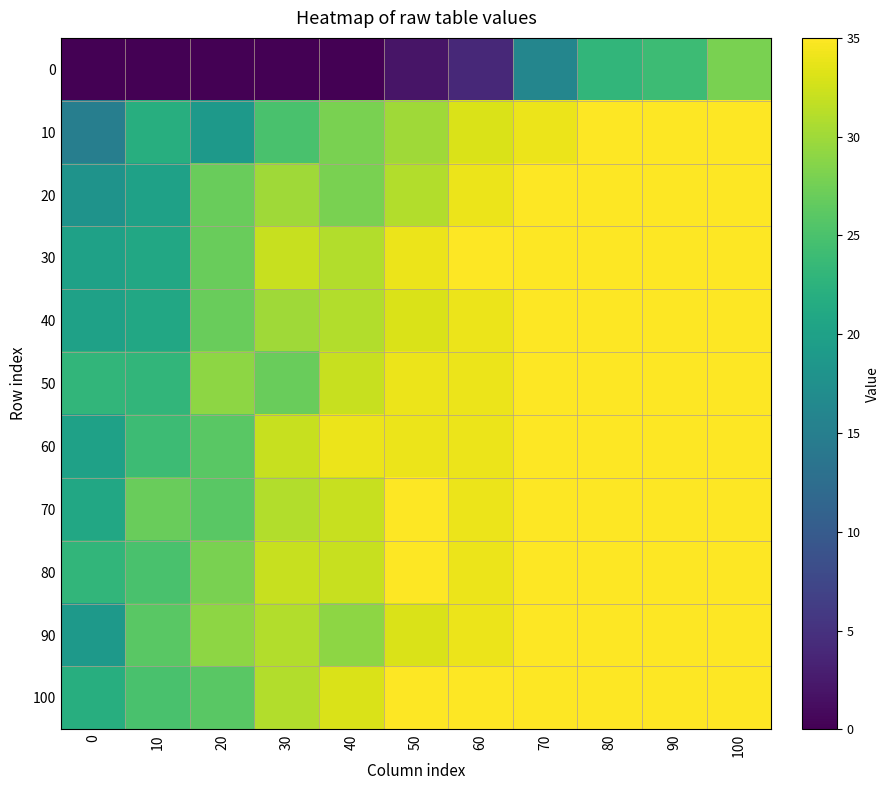

Reading left to right, transcribe all the data shown in this chart.

0: 0=0	10=0	20=0	30=0	40=0	50=2	60=4	70=16	80=23	90=24	100=28
10: 0=15	10=22	20=19	30=25	40=28	50=30	60=33	70=34	80=35	90=35	100=35
20: 0=18	10=20	20=27	30=30	40=28	50=31	60=34	70=35	80=35	90=35	100=35
30: 0=20	10=21	20=27	30=32	40=31	50=34	60=35	70=35	80=35	90=35	100=35
40: 0=20	10=21	20=27	30=30	40=31	50=33	60=34	70=35	80=35	90=35	100=35
50: 0=23	10=23	20=29	30=27	40=32	50=34	60=34	70=35	80=35	90=35	100=35
60: 0=20	10=24	20=26	30=32	40=34	50=34	60=34	70=35	80=35	90=35	100=35
70: 0=21	10=27	20=26	30=31	40=32	50=35	60=34	70=35	80=35	90=35	100=35
80: 0=23	10=25	20=28	30=32	40=32	50=35	60=34	70=35	80=35	90=35	100=35
90: 0=19	10=26	20=29	30=31	40=29	50=33	60=34	70=35	80=35	90=35	100=35
100: 0=22	10=25	20=26	30=31	40=33	50=35	60=35	70=35	80=35	90=35	100=35